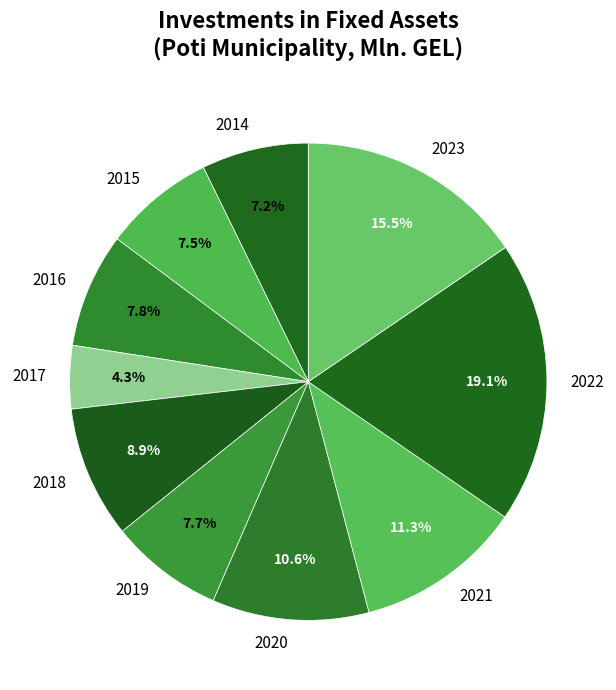

Is 2016 the majority of the pie?

No